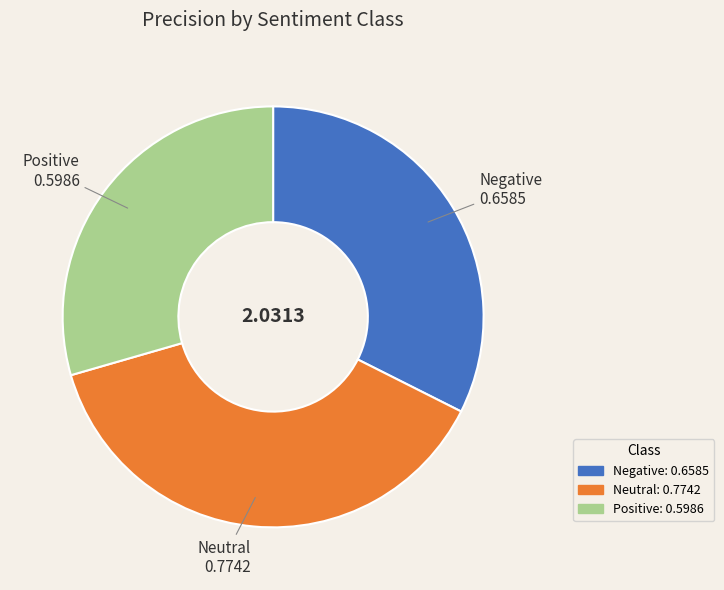

Is there any slice that represents more than half of the pie?

No